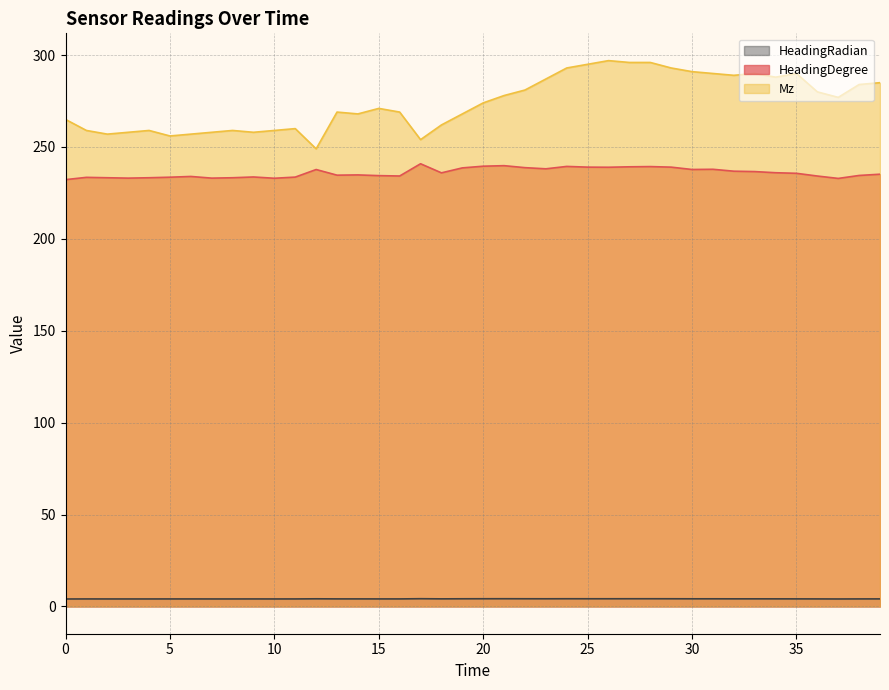

Between 4 and 10, which series saw the biggest shift?

HeadingDegree